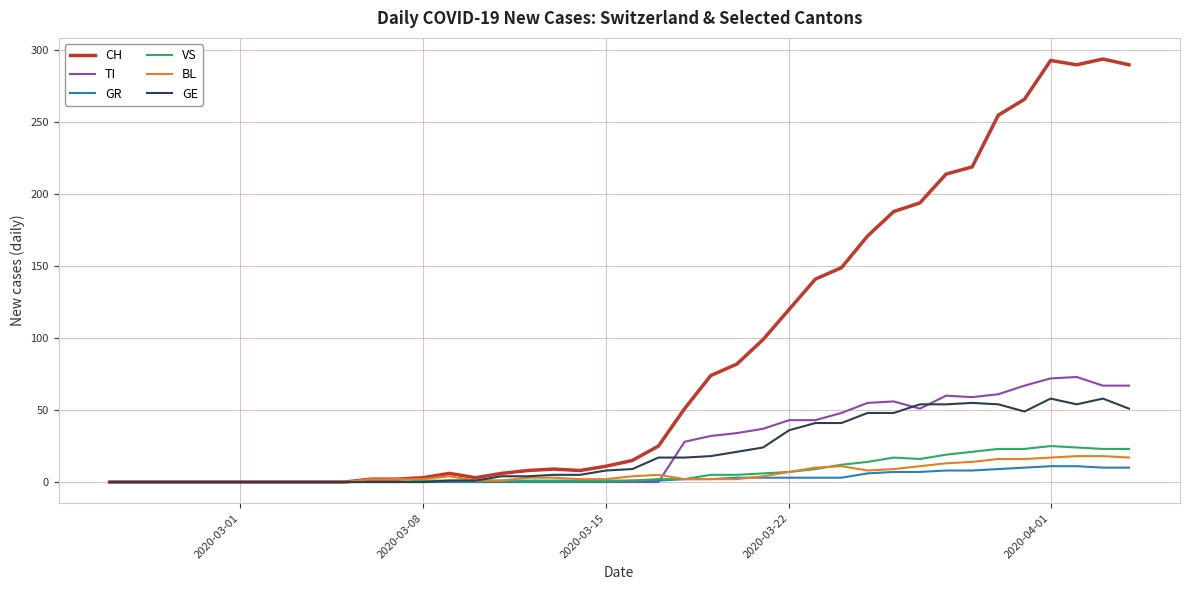

Which series has the largest total across all categories?

CH